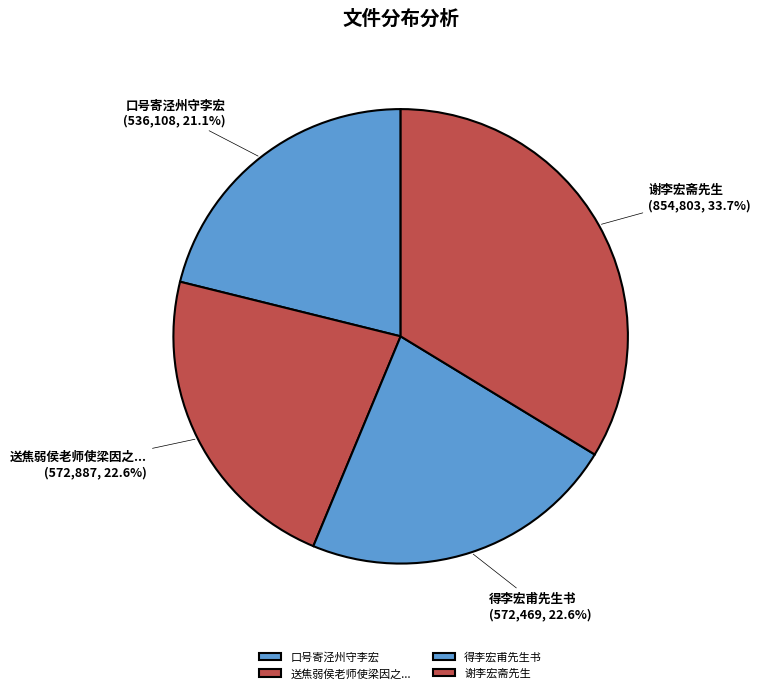

How many slices are in this pie chart?

4